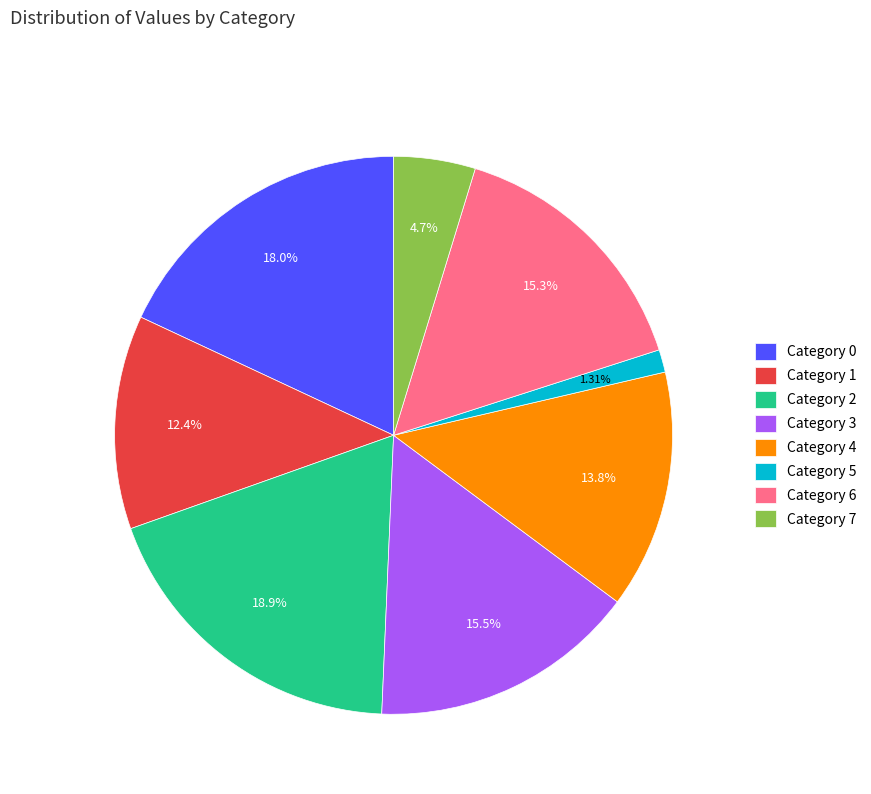

Between Category 6 and Category 4, which is larger?

Category 6